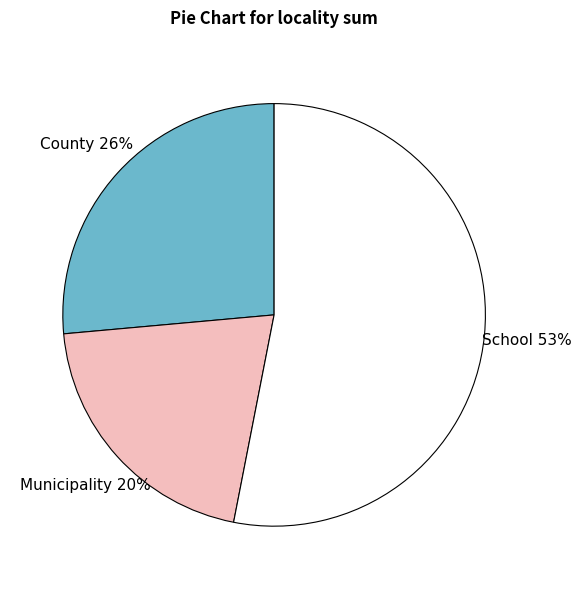

The School slice represents 53% of the pie. True or false?

True